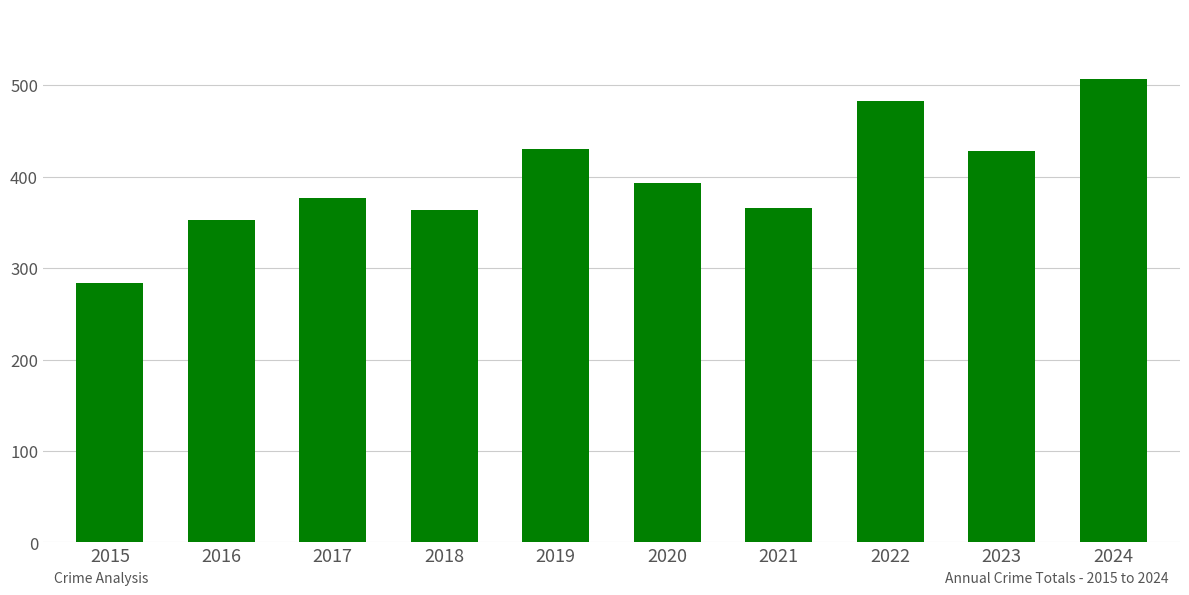

What is the approximate value at 2015, to the nearest 5?

285